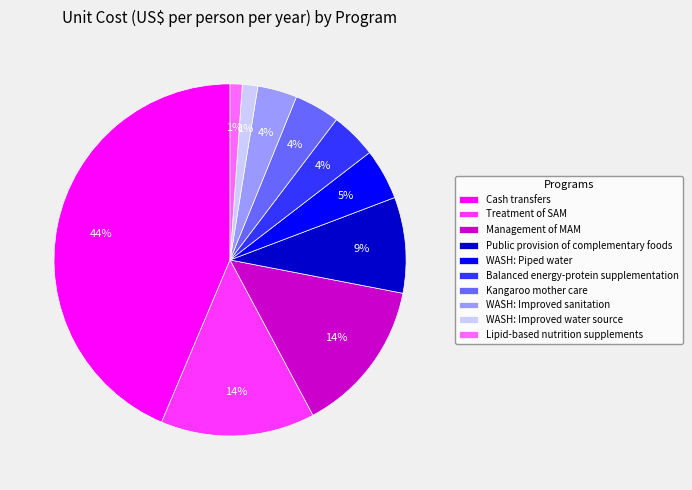

Which category has the biggest portion of the pie?

Cash transfers